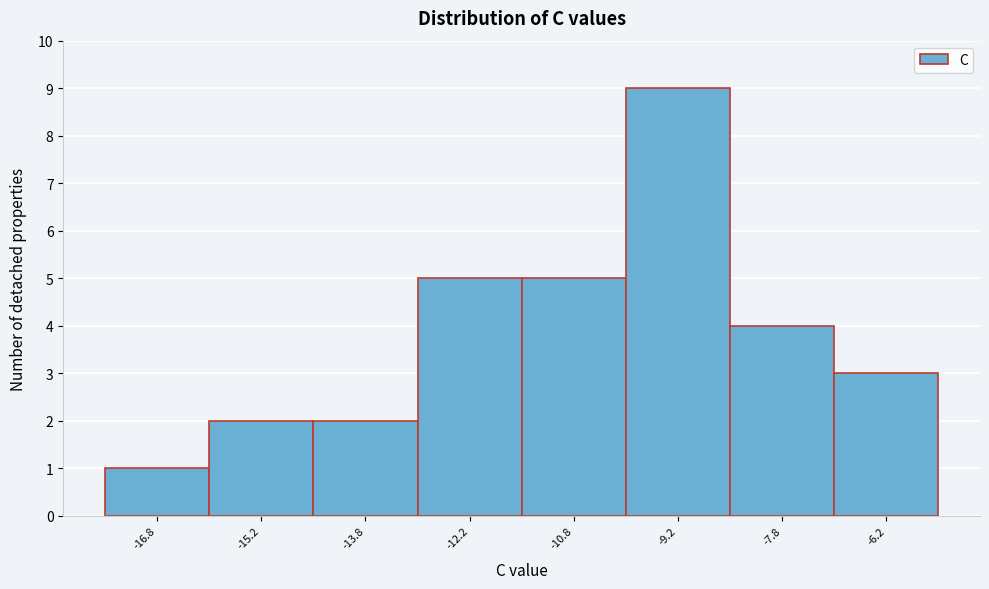

Reading left to right, list every bar in this chart as the range it spans on the x-axis followed by its height. Neither the bar edges nor the heights are printed on the chart, so give them approximately, as read against the axes.

-17.5 to -16.0: 1
-16.0 to -14.5: 2
-14.5 to -13.0: 2
-13.0 to -11.5: 5
-11.5 to -10.0: 5
-10.0 to -8.5: 9
-8.5 to -7.0: 4
-7.0 to -5.5: 3